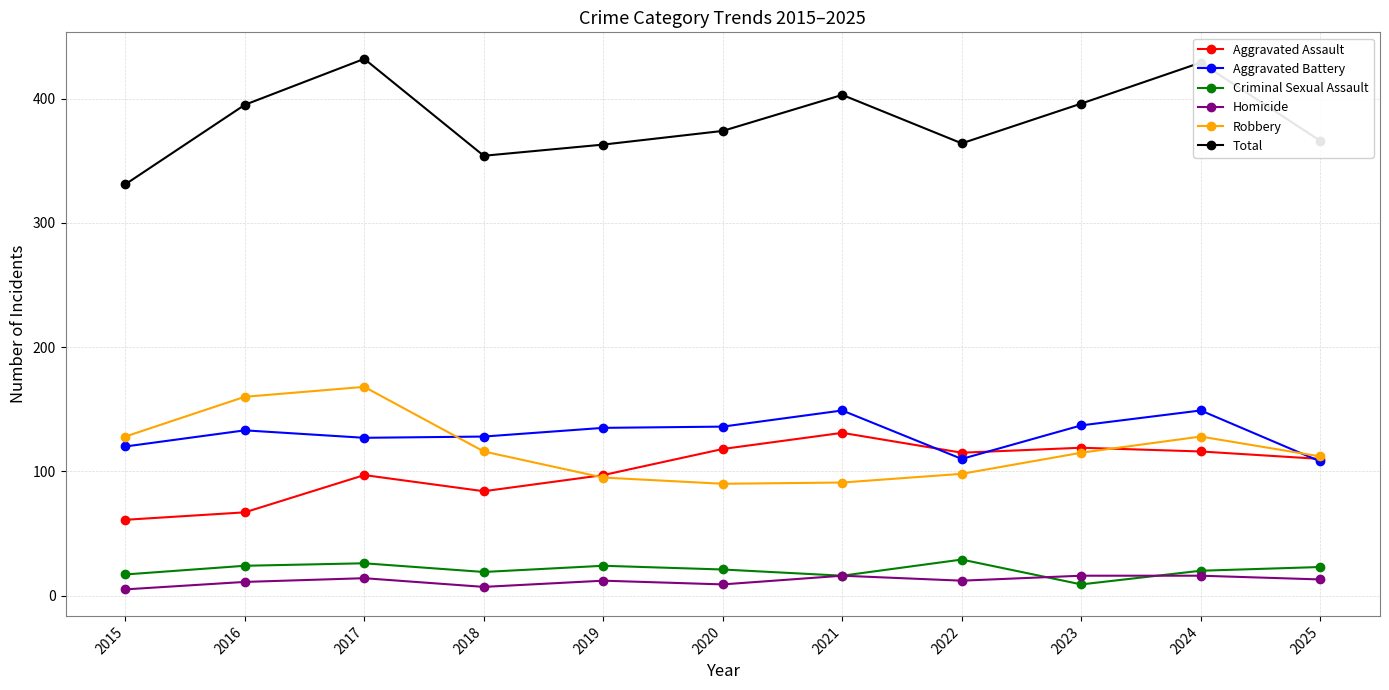

What is the greatest value displayed?

432